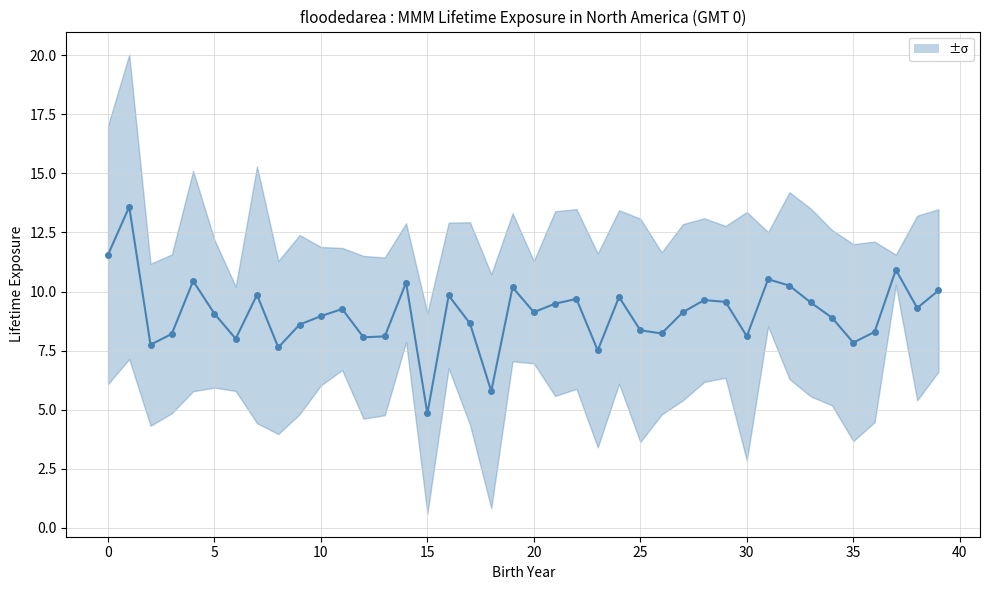

How many lines are shown in the chart?

1